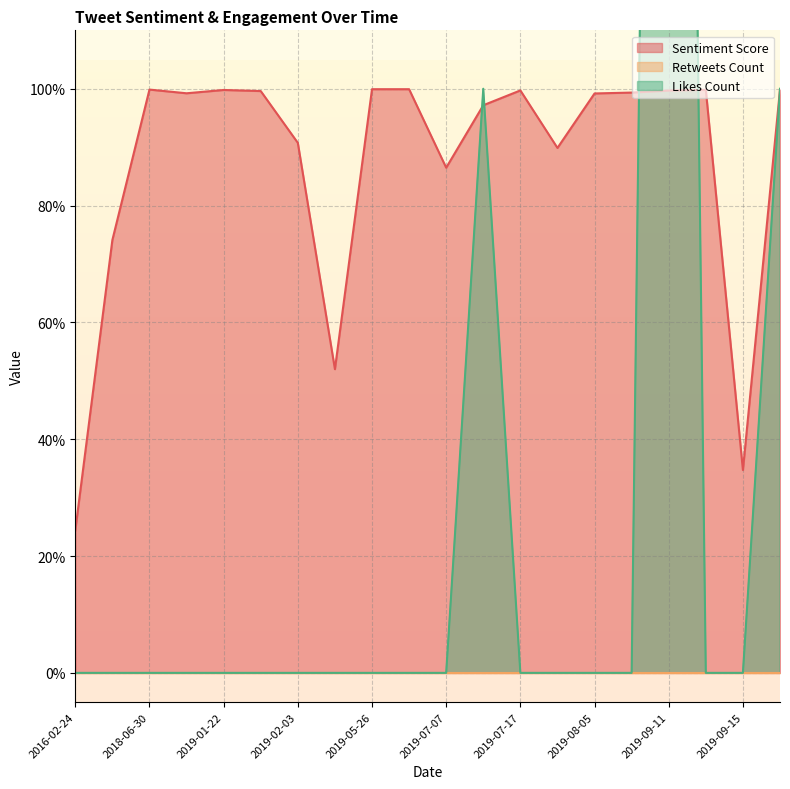

Which series changed the most between 2019-09-11 and 2019-09-15?

Likes Count